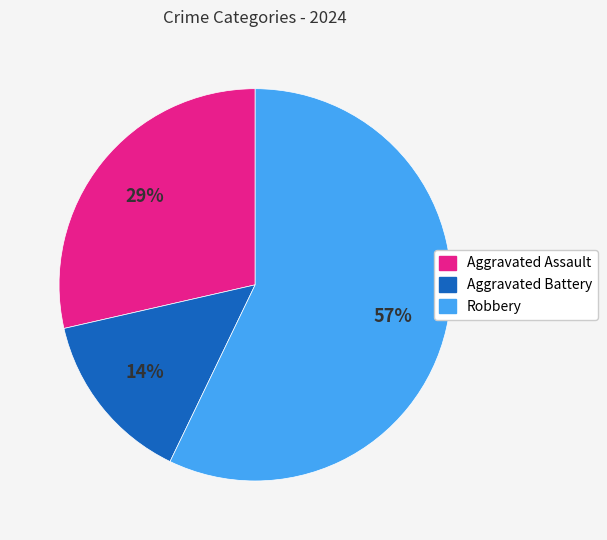

True or false: Aggravated Assault accounts for 23% of the total.

False